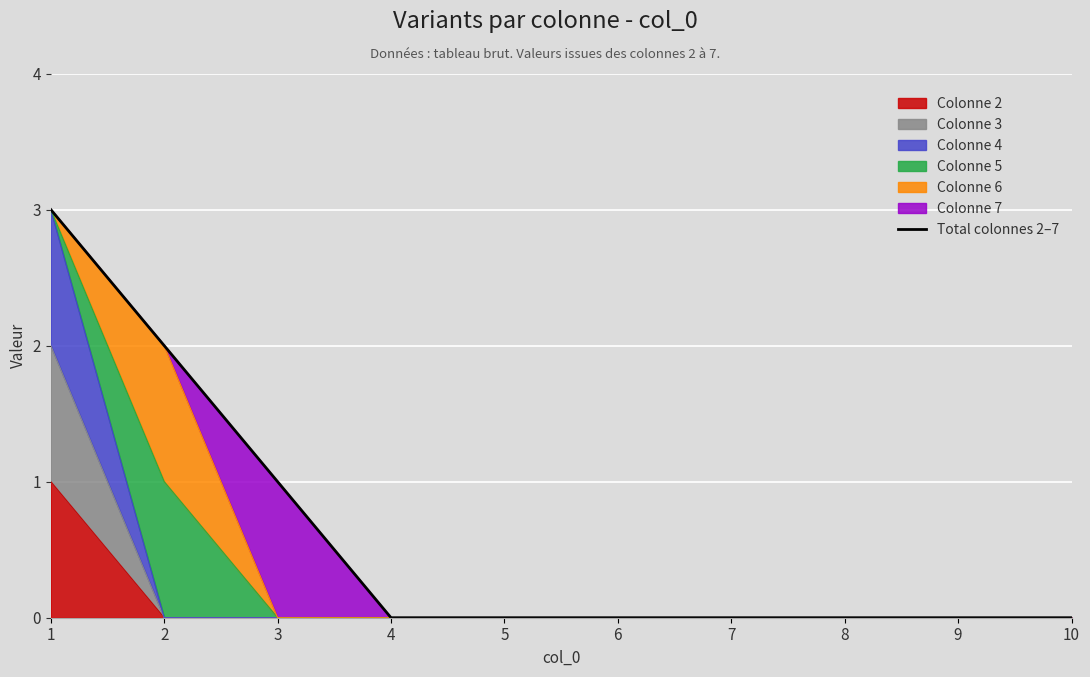

Reading right to left, transcribe all the data shown in this chart.

0	0	0	0	0	0	0	1	2	3